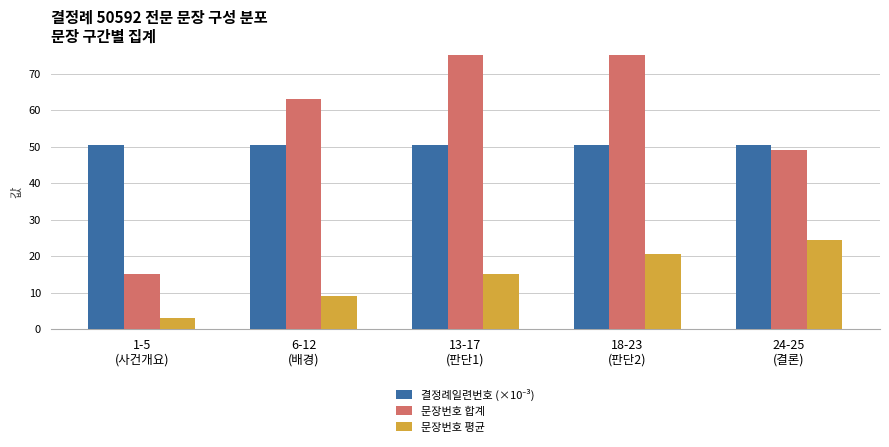

What is the label of the 4th bar from the left?

18-23
(판단2)